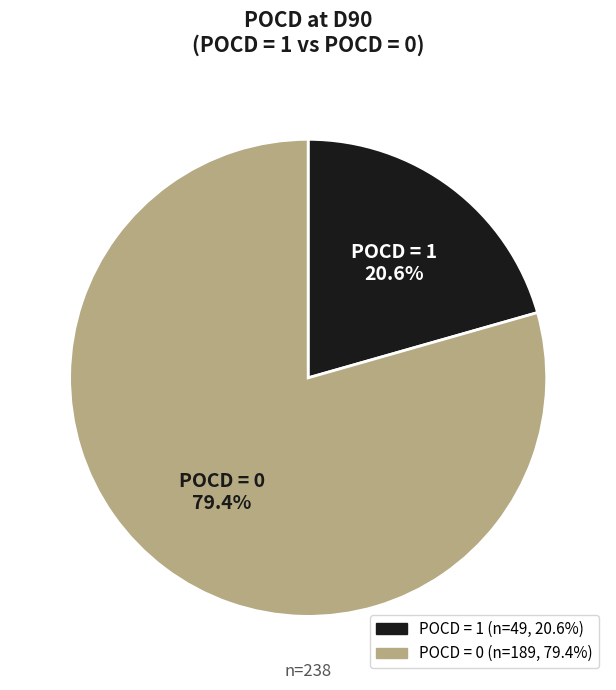

Is POCD = 1 the majority of the pie?

No